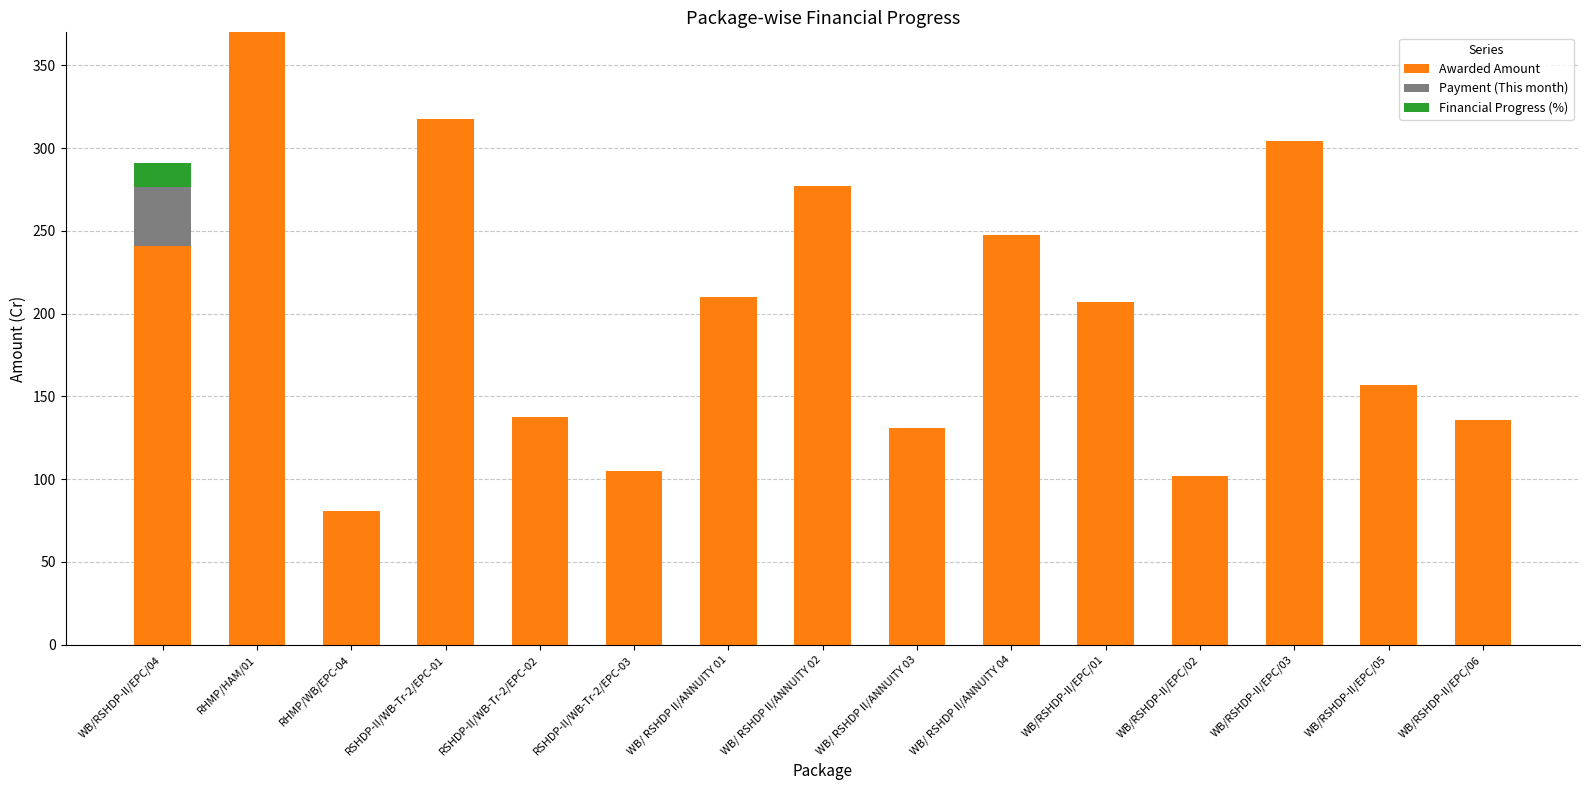

At which label does Awarded Amount reach its peak?

RHMP/HAM/01